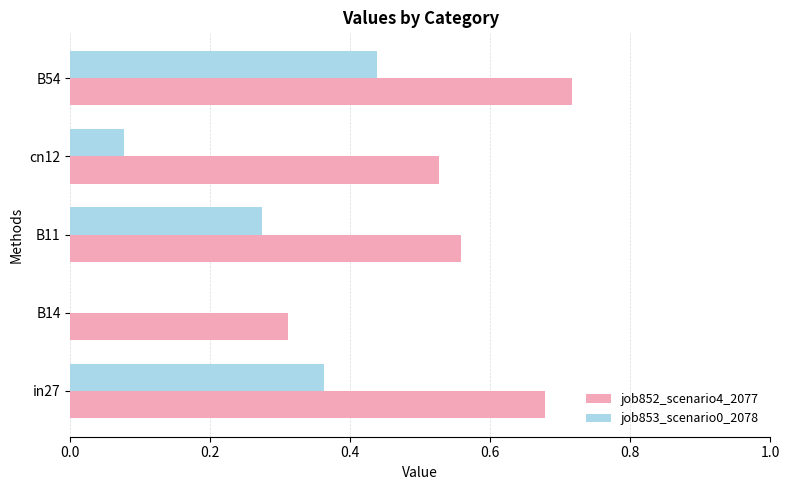

Which series changed the most between B11 and cn12?

job853_scenario0_2078